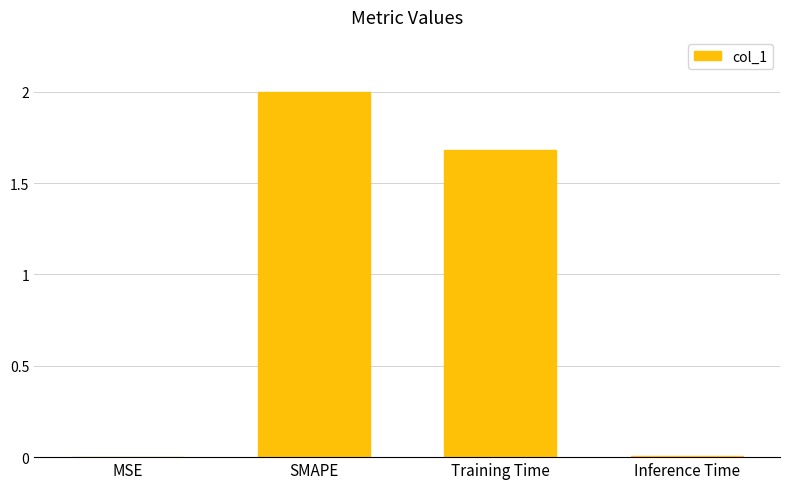

Which category has the highest value across all series?

SMAPE